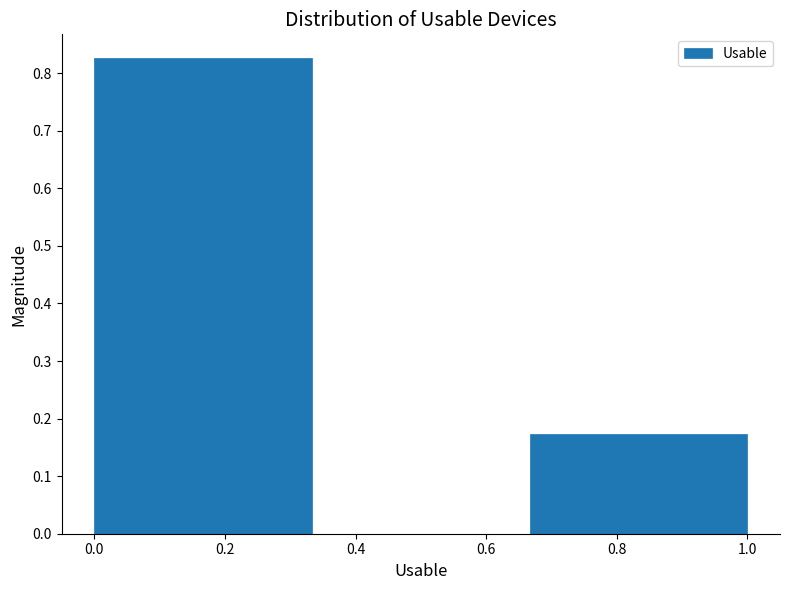

Which range on the x-axis has the tallest bar?

0.00 to 0.34